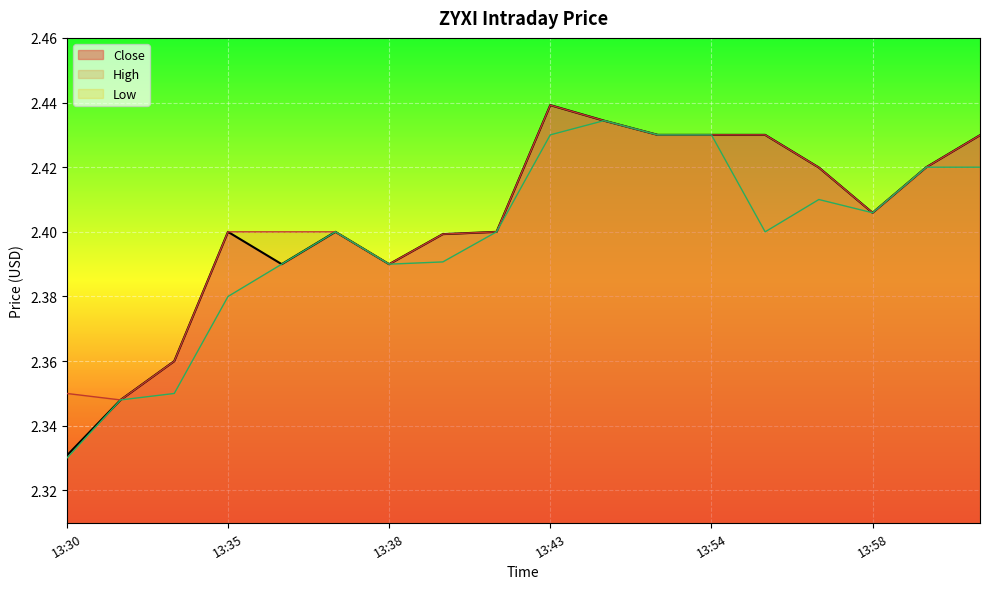

Is it true that Close equals 2.4 at 13:37?

True